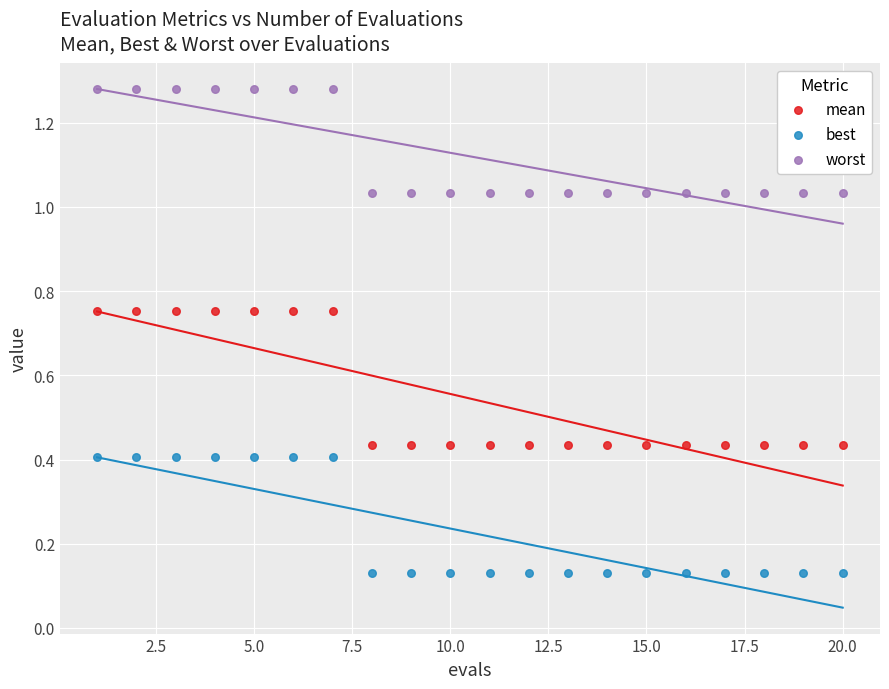

Which series has the widest spread of Y values?

mean